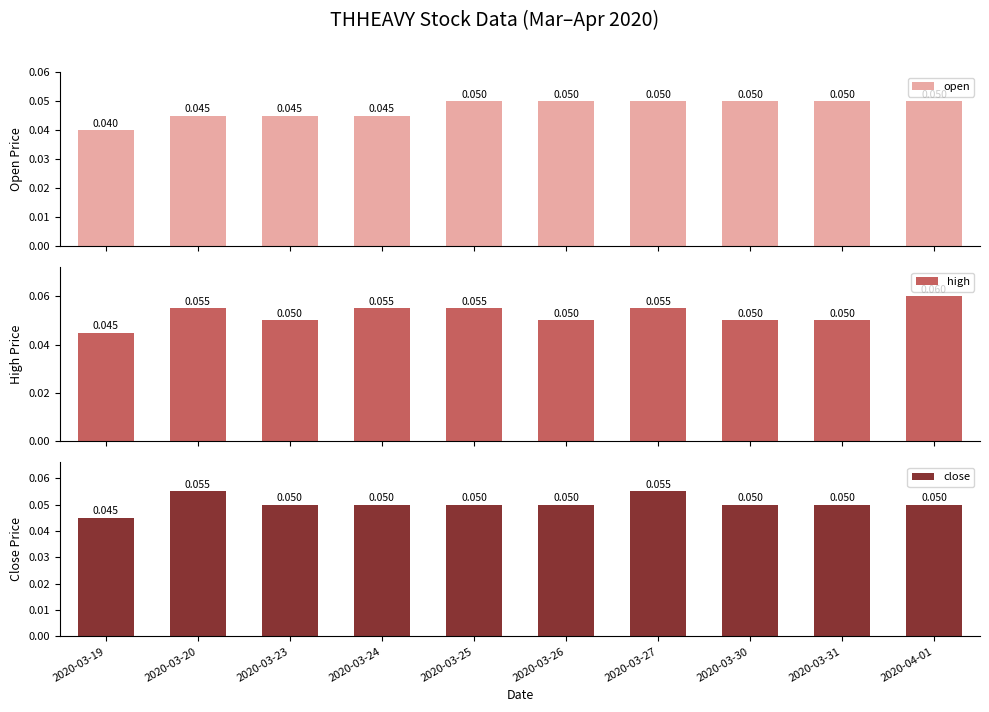

What value does the open series have at 2020-03-31?

0.1